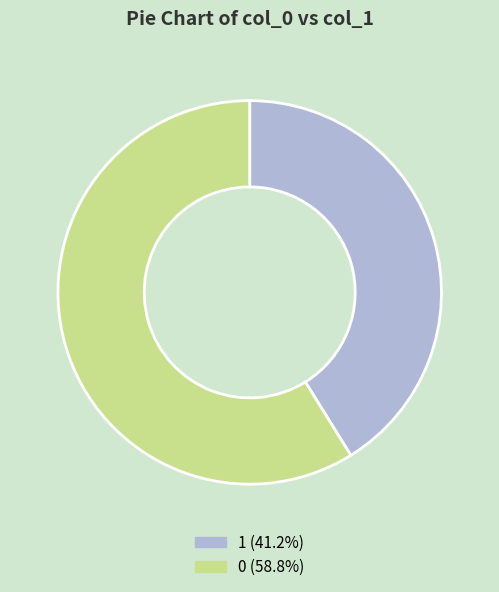

Is the sum of 1 (41.2%) and 0 (58.8%) greater than half?

Yes